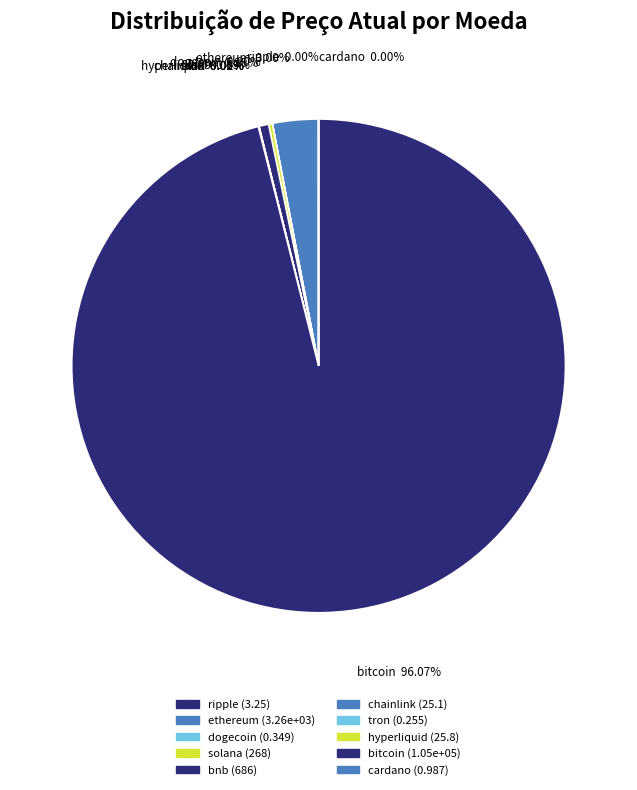

What is the majority slice?

bitcoin